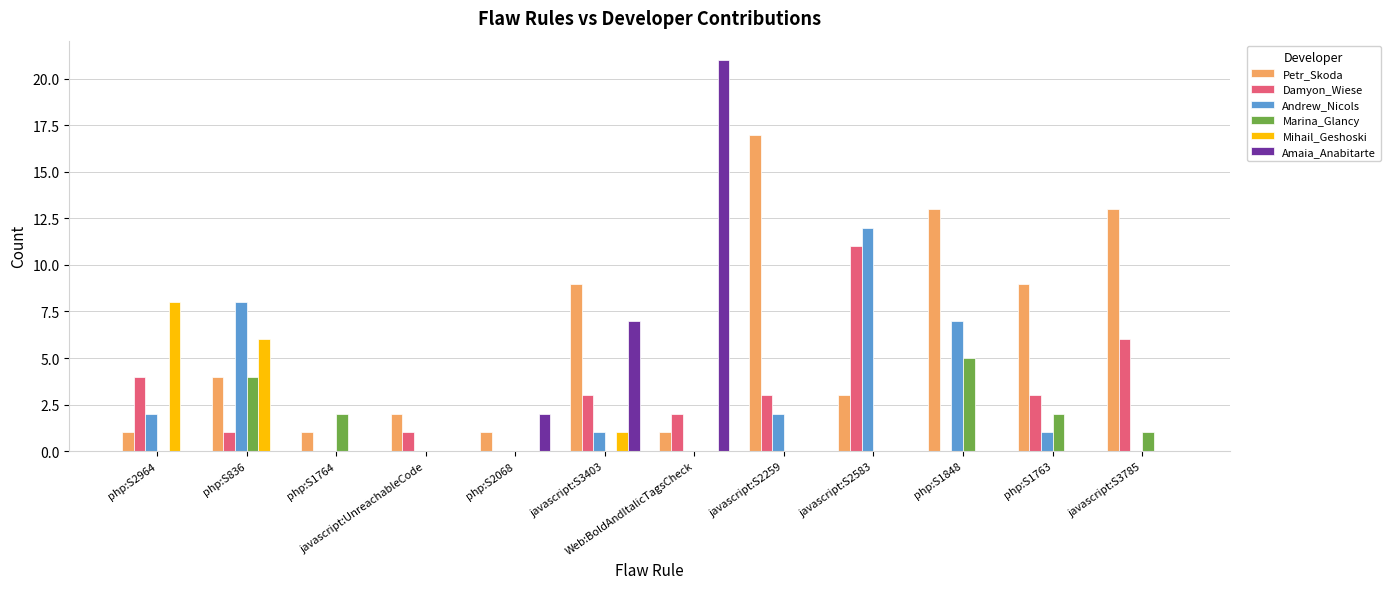

Which series changed the most between javascript:S2259 and php:S1763?

Petr_Skoda